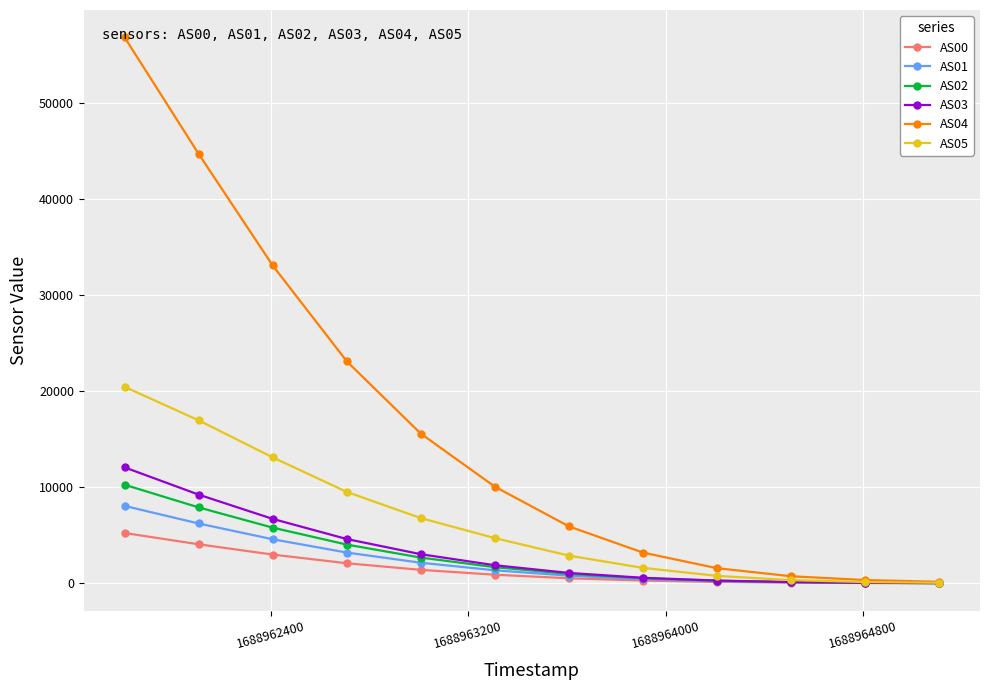

What is the value of the AS02 point at the 10th from the left?

135